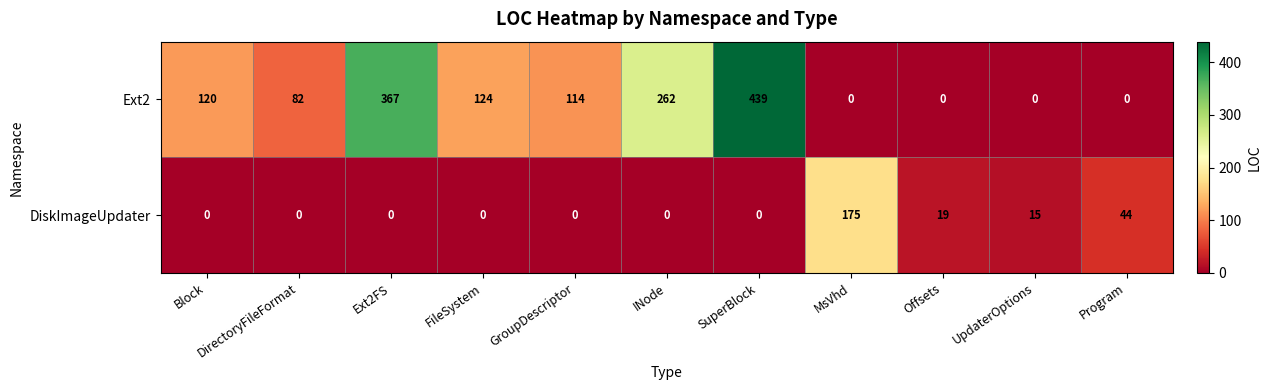

At how many categories does at least one series exceed 117?

6